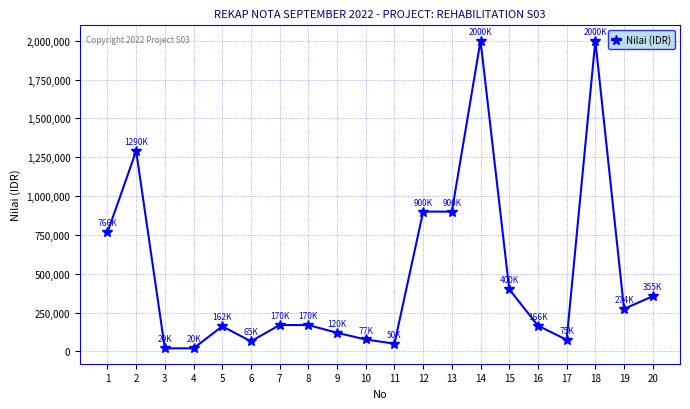

Does the chart have visible grid lines?

Yes